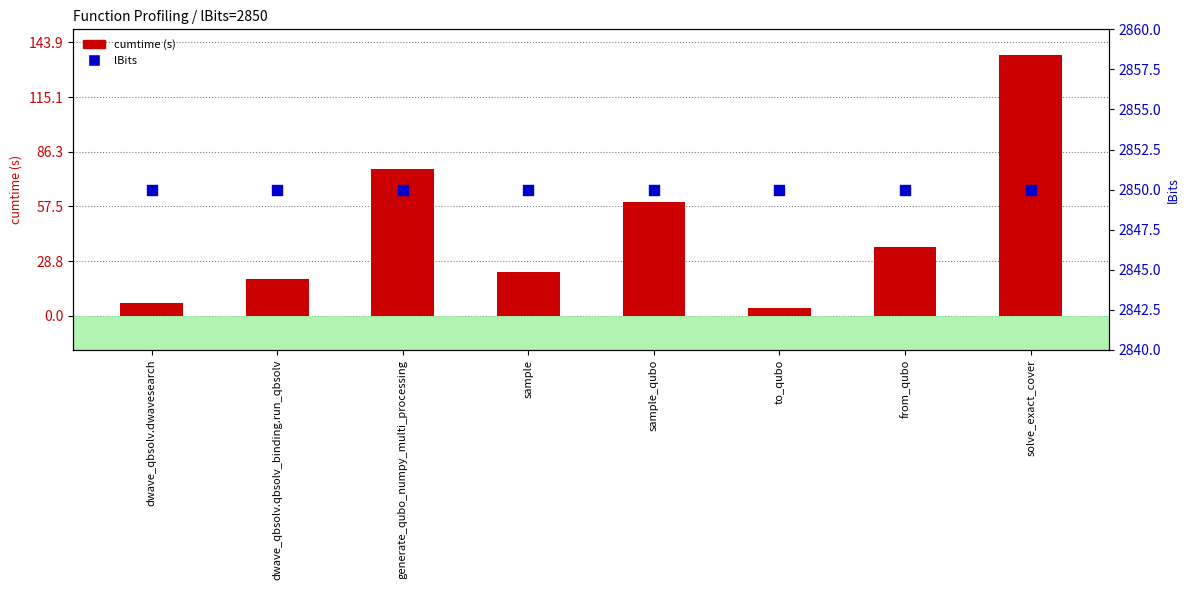

Which series has the largest total across all categories?

lBits